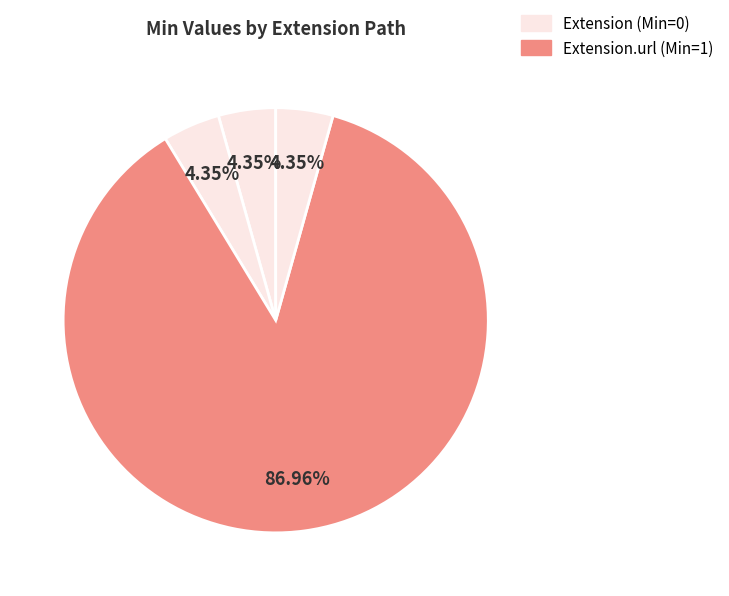

Count the number of slices in the pie.

4